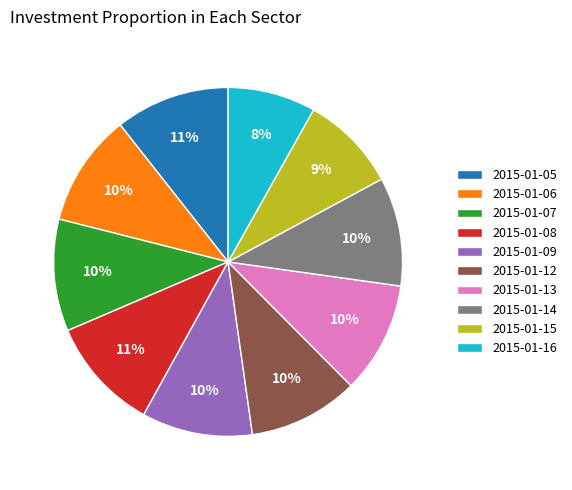

To the nearest percent, what portion does 2015-01-08 represent?

11%